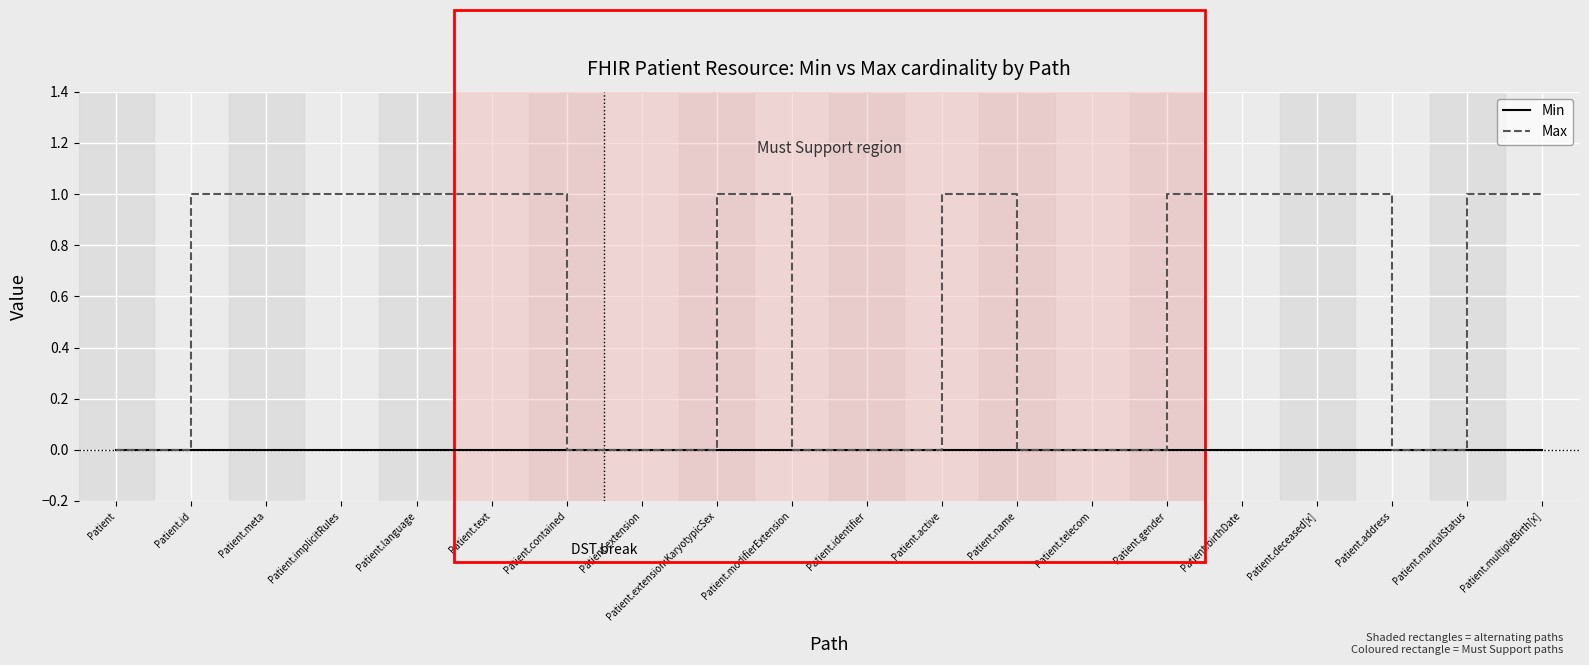

Is it true that Min equals 0 at Patient.birthDate?

True